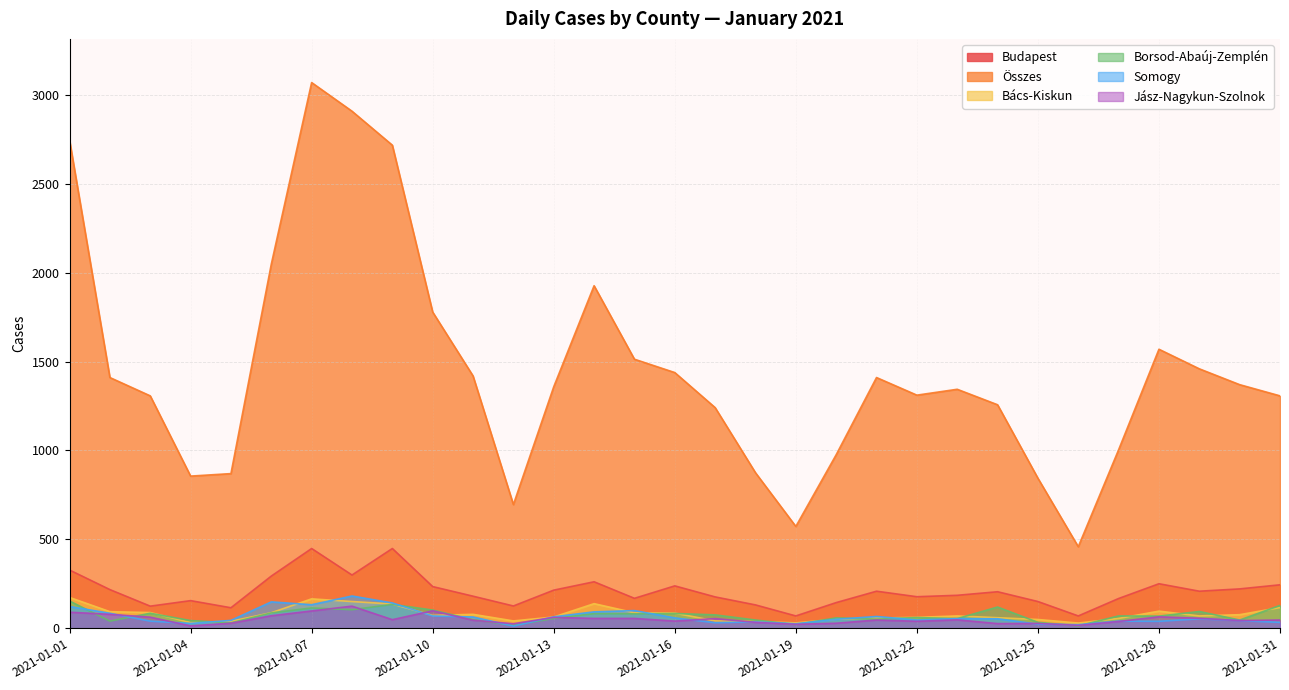

What are all the series names shown in the legend?

Budapest, Összes, Bács-Kiskun, Borsod-Abaúj-Zemplén, Somogy, Jász-Nagykun-Szolnok